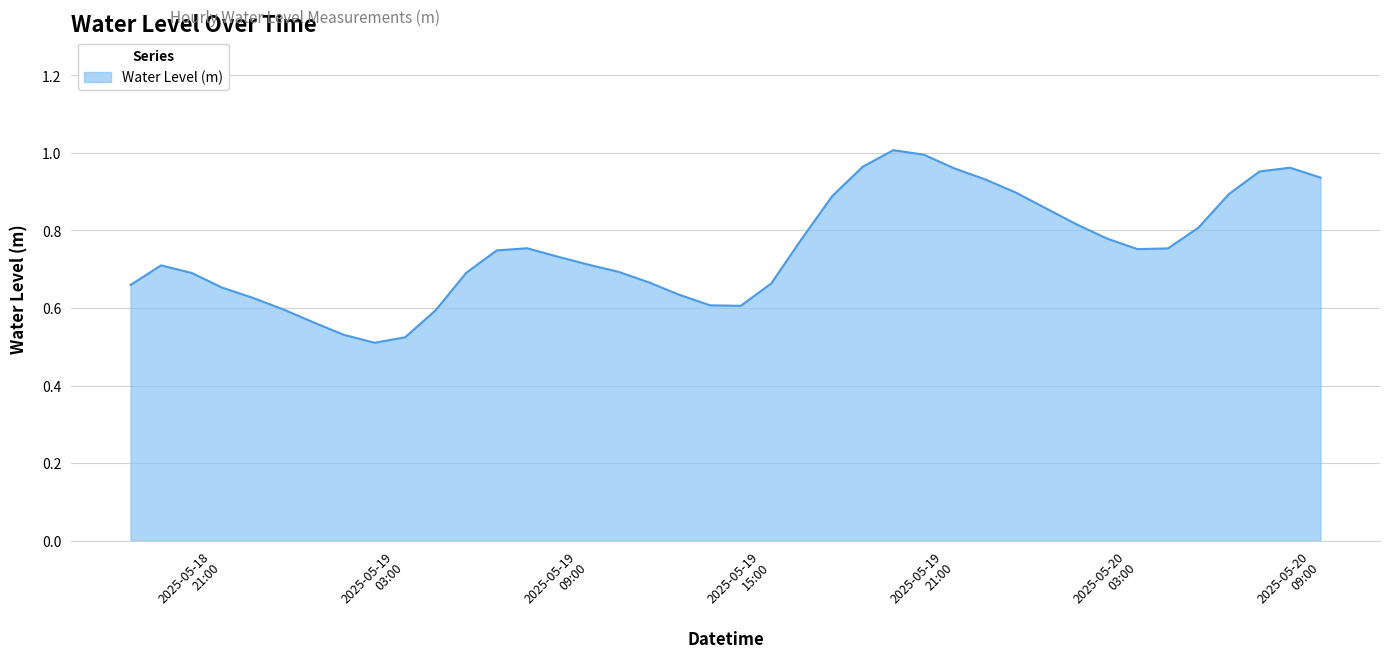

Does the chart have visible grid lines?

Yes